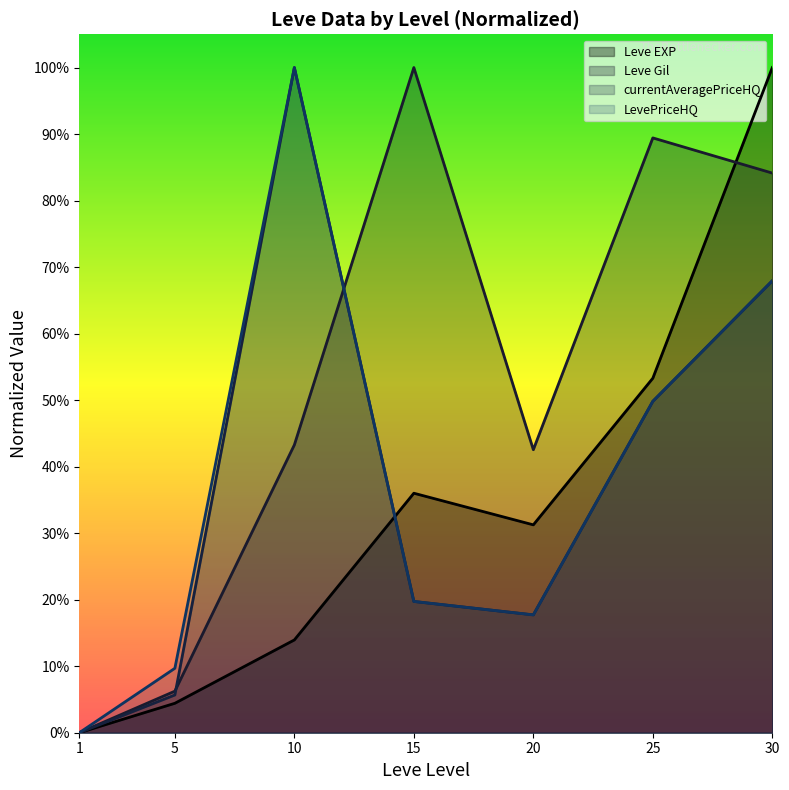

True or false: LevePriceHQ has a value of 0.7 at 30.

True